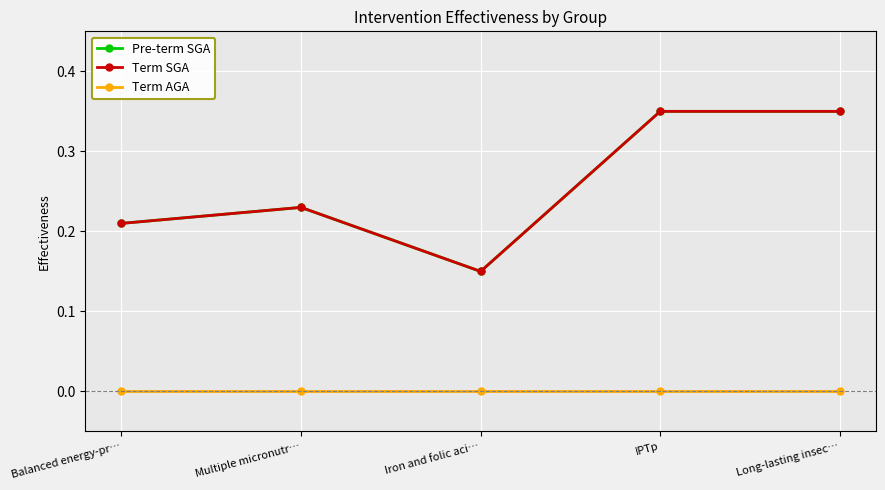

Which series has the largest total across all categories?

Pre-term SGA